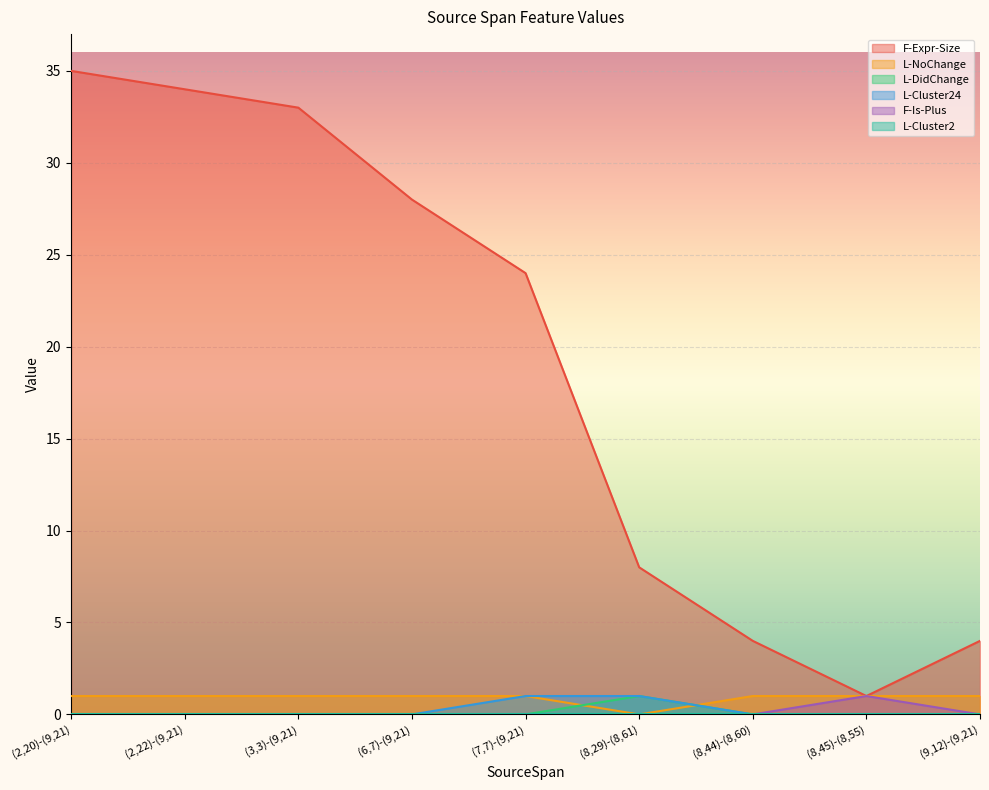

What is the total value across all series at (7,7)-(9,21)?

26